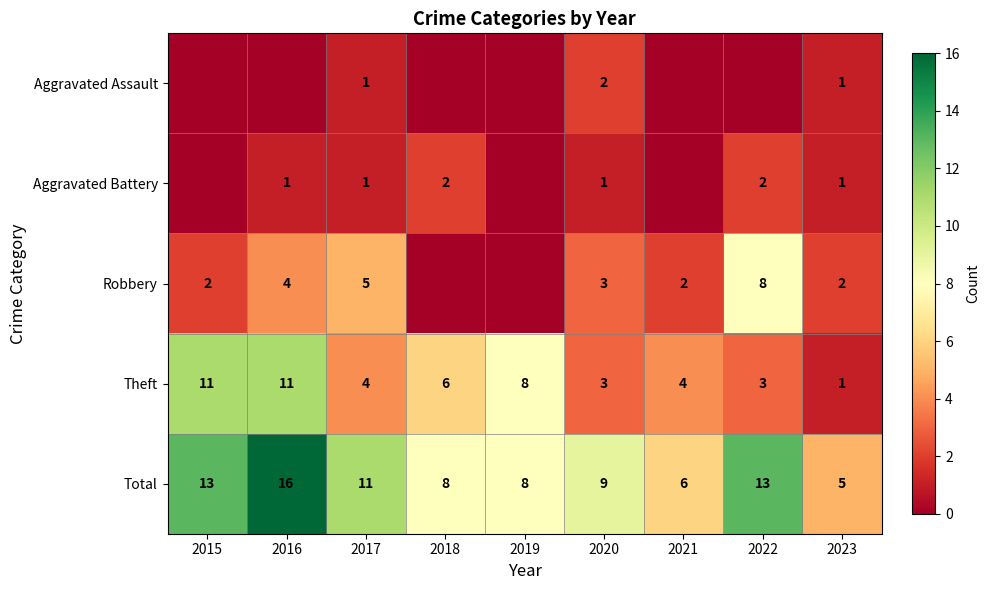

What is the difference between the maximum and second lowest values in the Theft series?

8